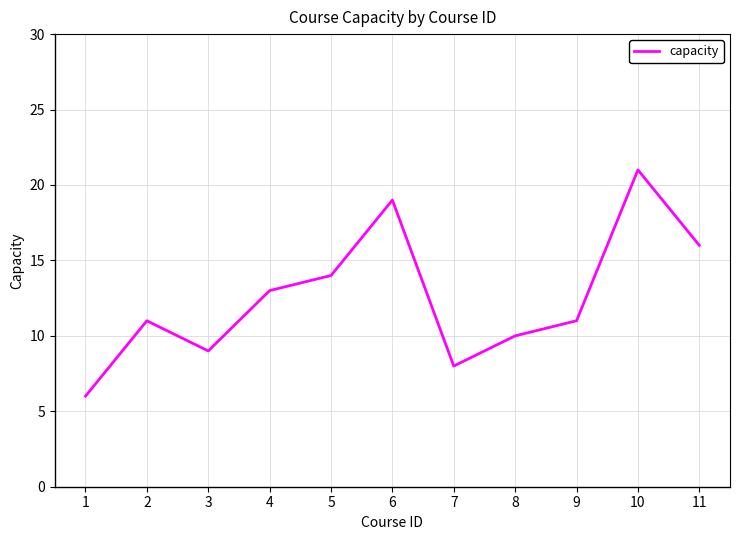

What is the maximum value shown in the chart?

21